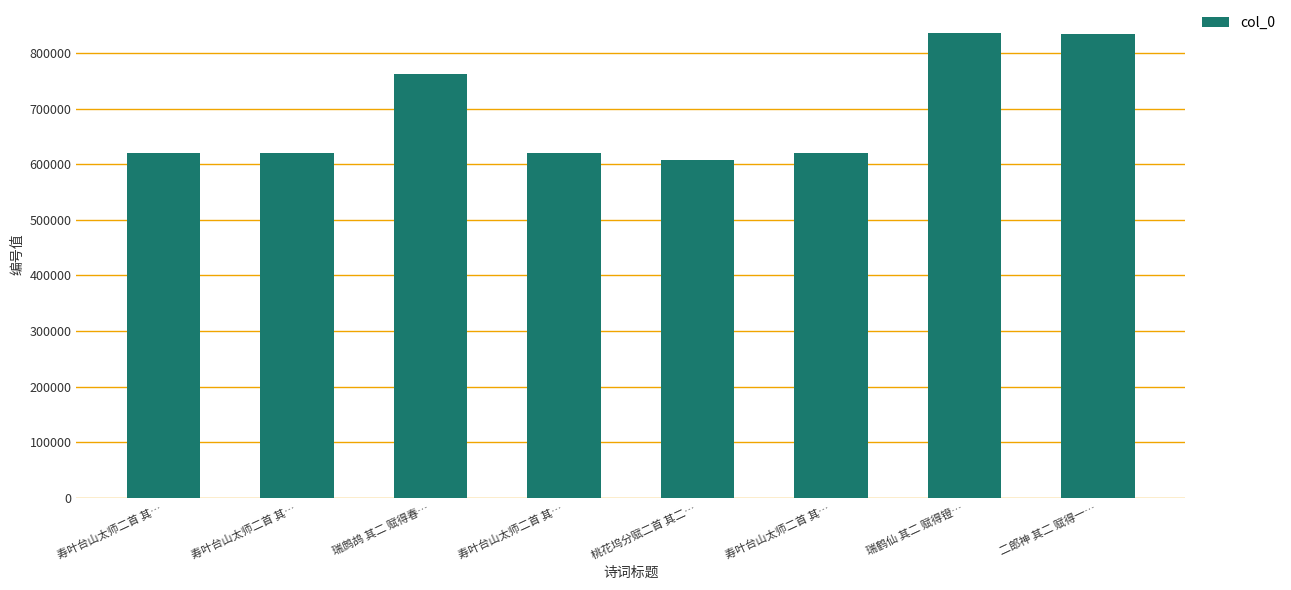

How many bars are there in total?

8